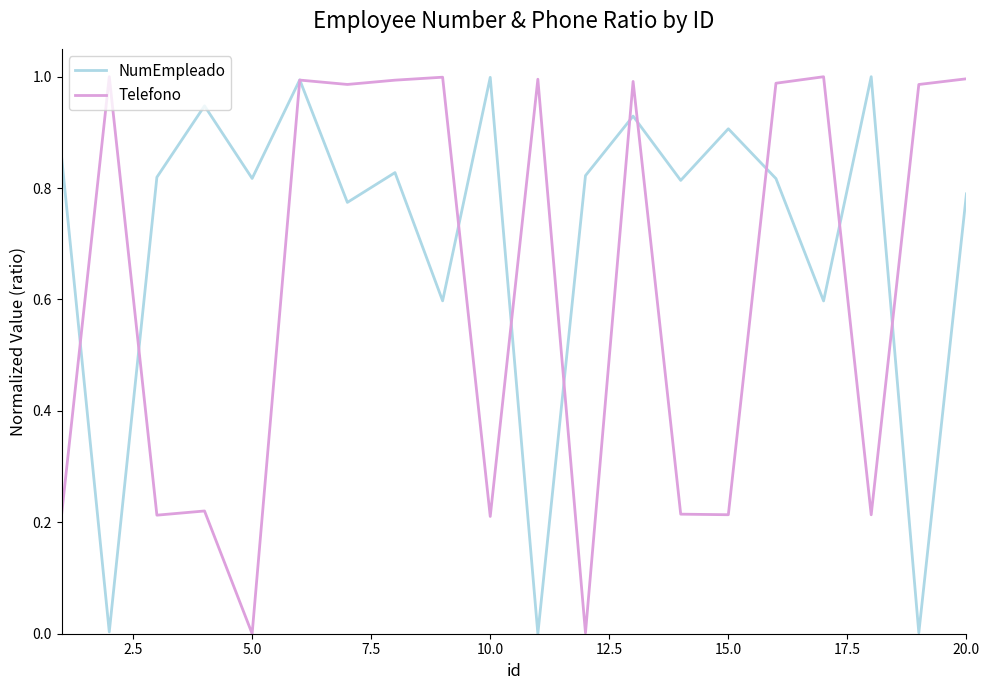

True or false: Telefono has more than 0 points higher than both neighbors.

True